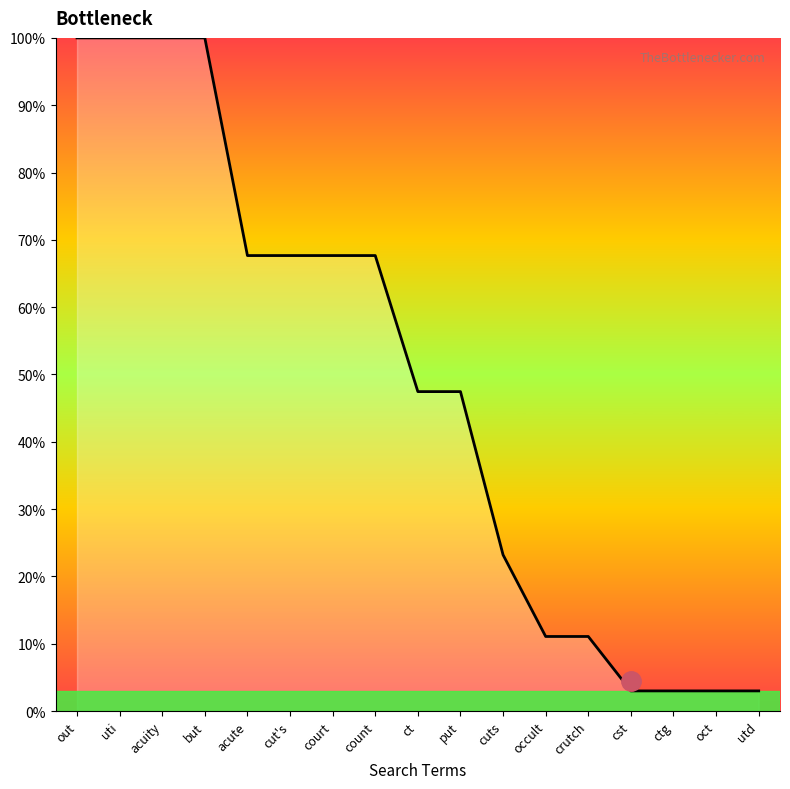

What is the difference between the values at cuts and count?

44.5